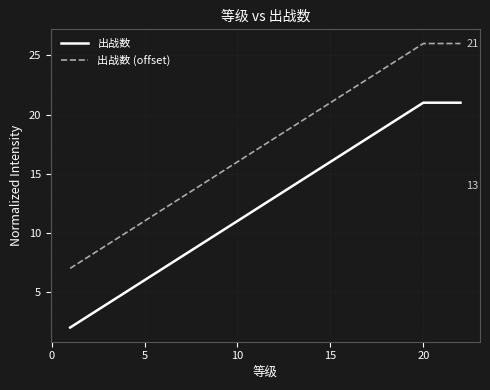

Which series has the largest total across all categories?

出战数 (offset)